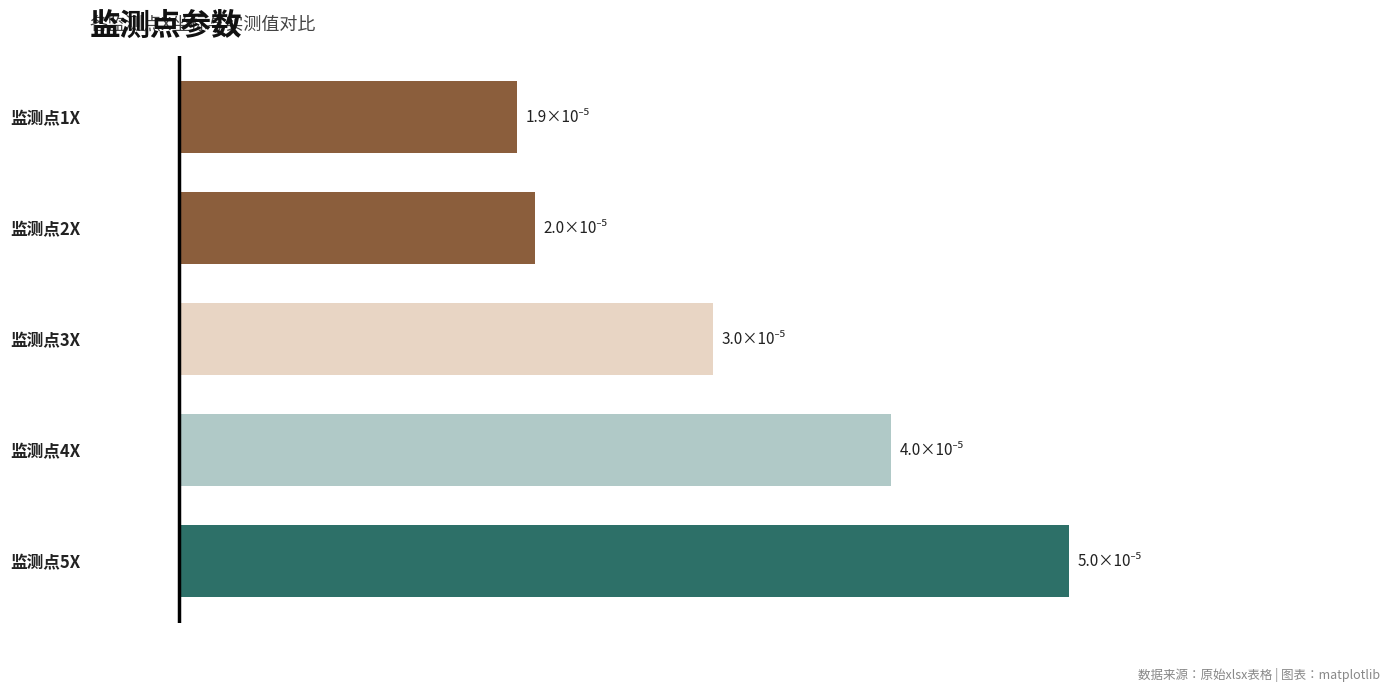

What is the difference between the maximum and minimum values?

3.1